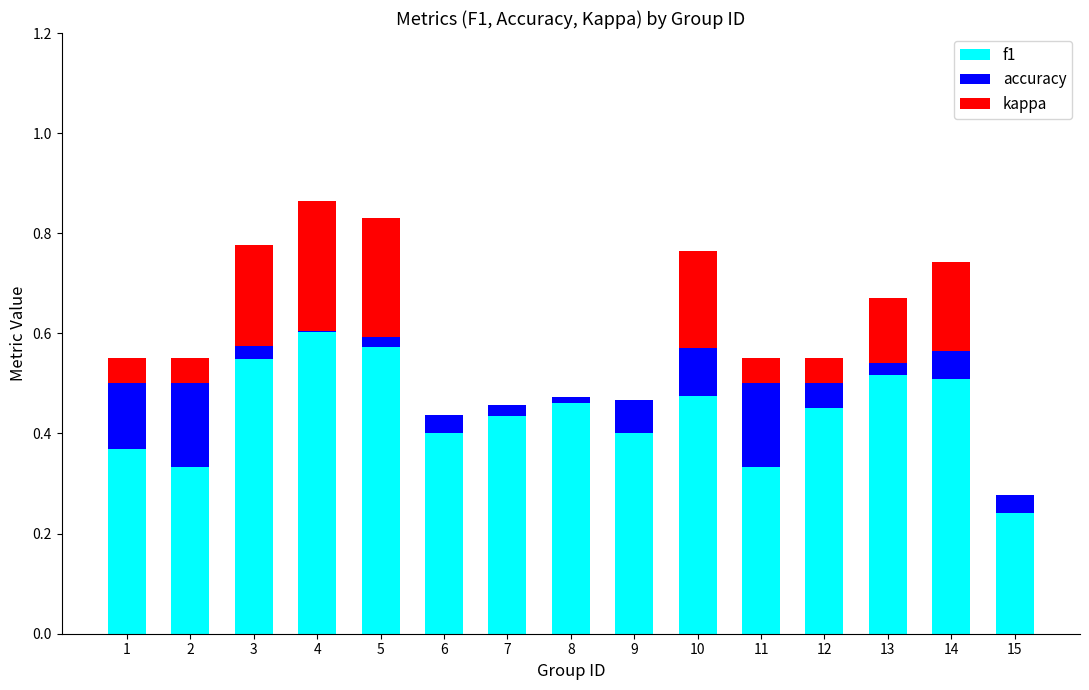

What is the total value across all series at 3?

0.8